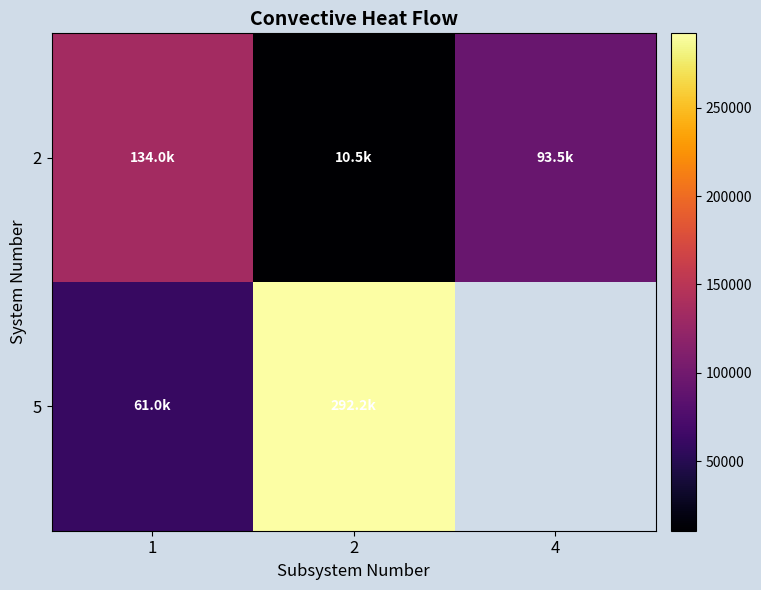

List the series in order of their peak value, lowest first.

2, 5